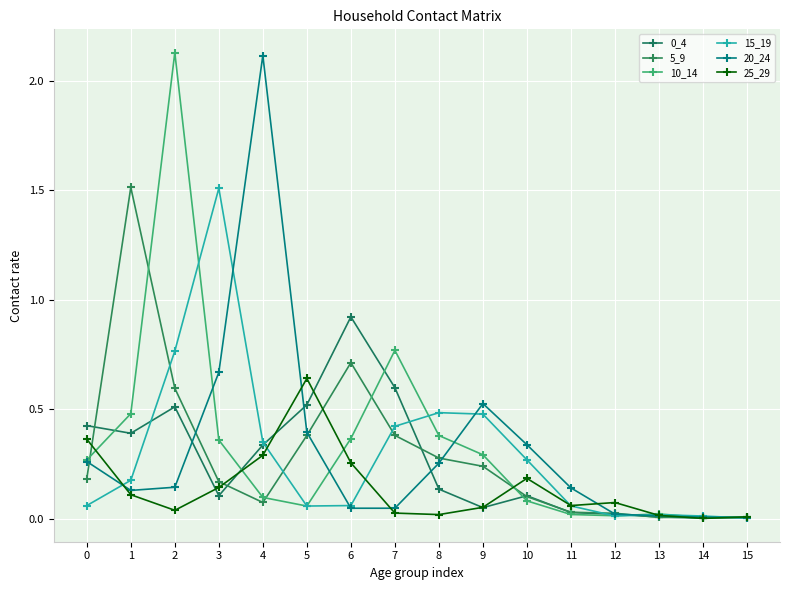

How many series are shown in this chart?

6